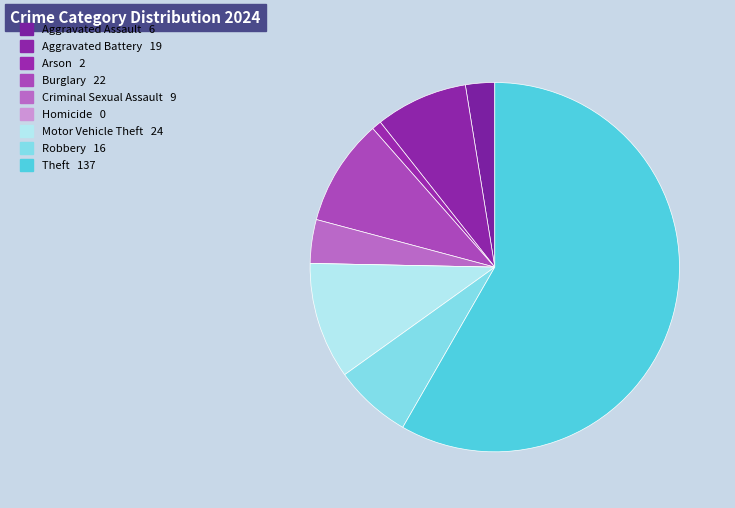

Which slice is the largest?

Theft